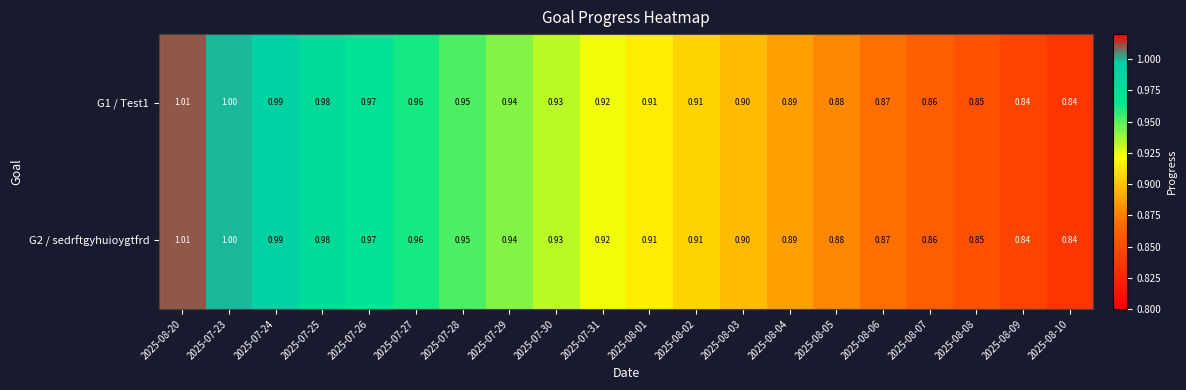

Which series has the widest spread of values?

G1 / Test1